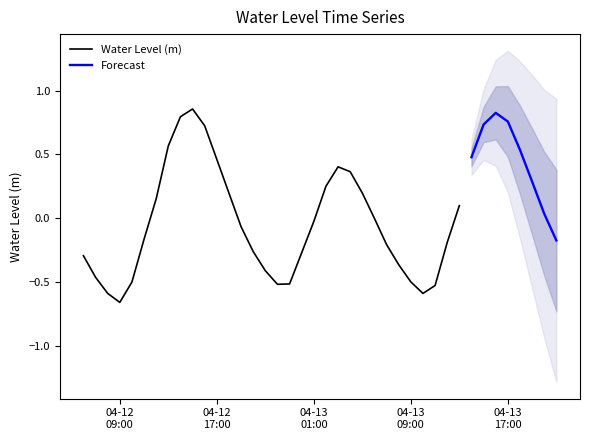

Where does the data first go above 0?

2023-04-12 12:00:00